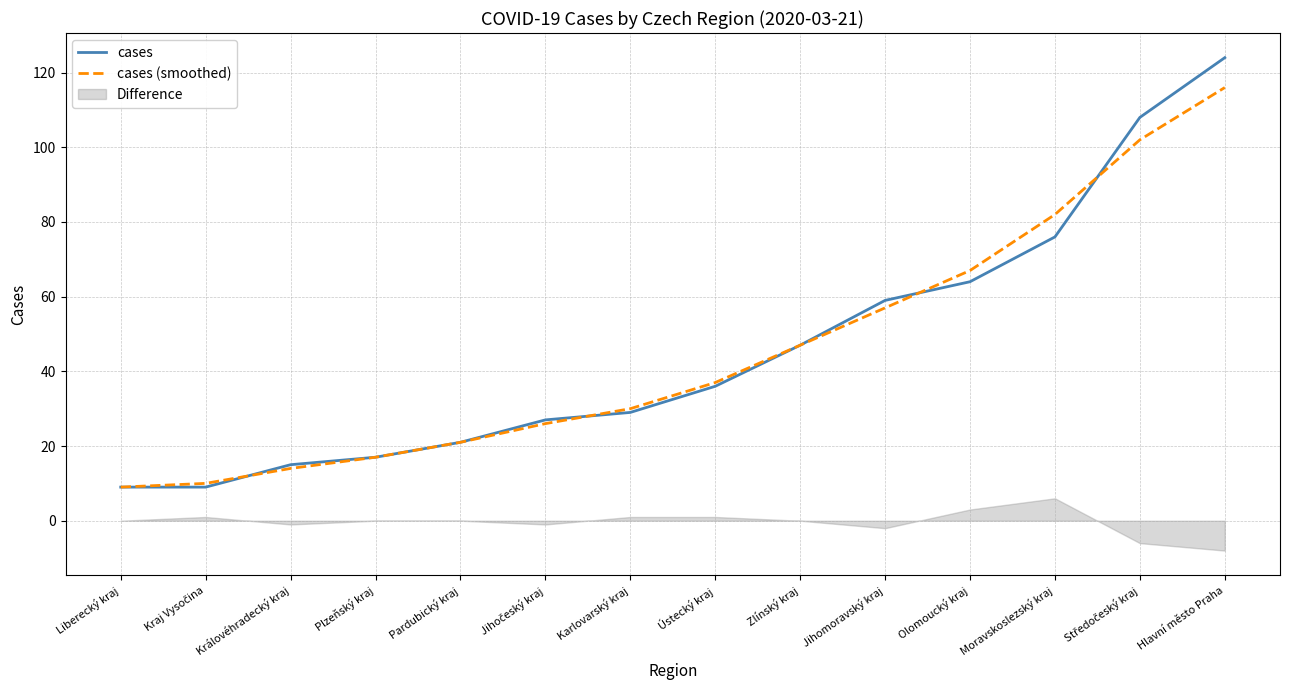

What position from the right is Moravskoslezský kraj?

3